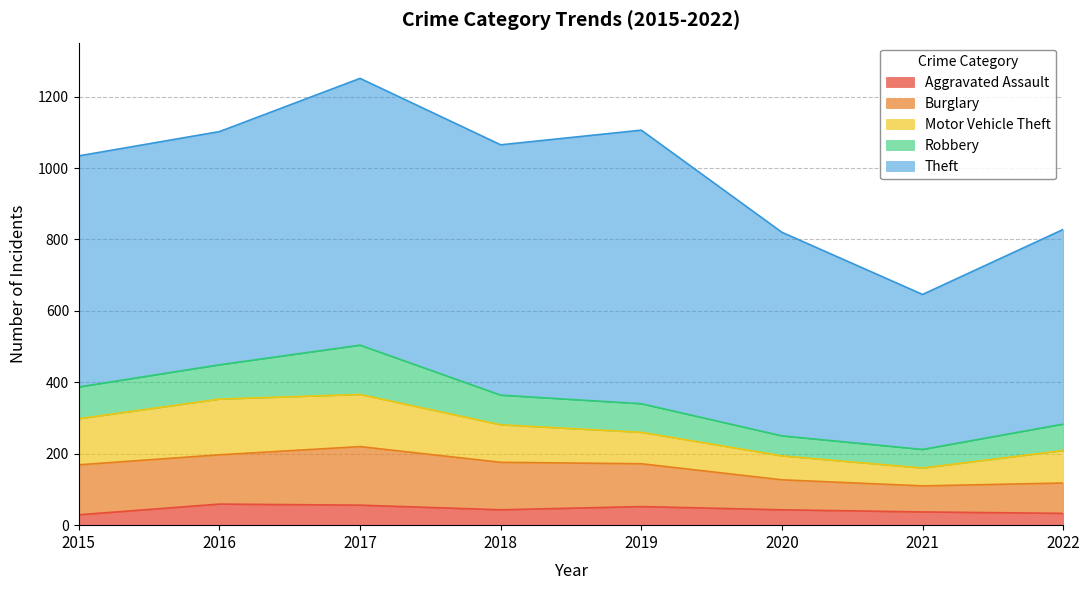

How many values in the Aggravated Assault series are below 43?

3